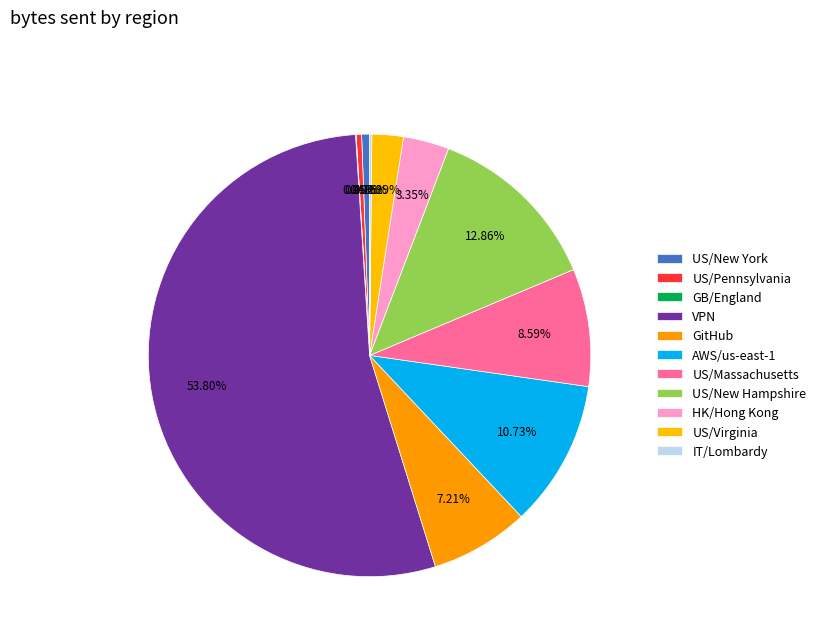

How many slices are in this pie chart?

11